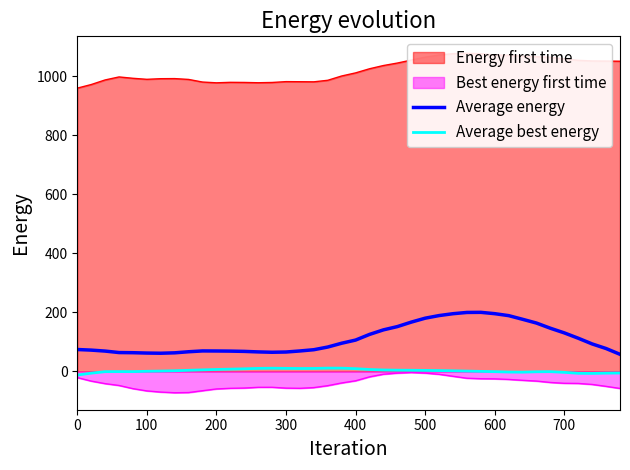

What is the lowest value of the Average energy series?

58.2